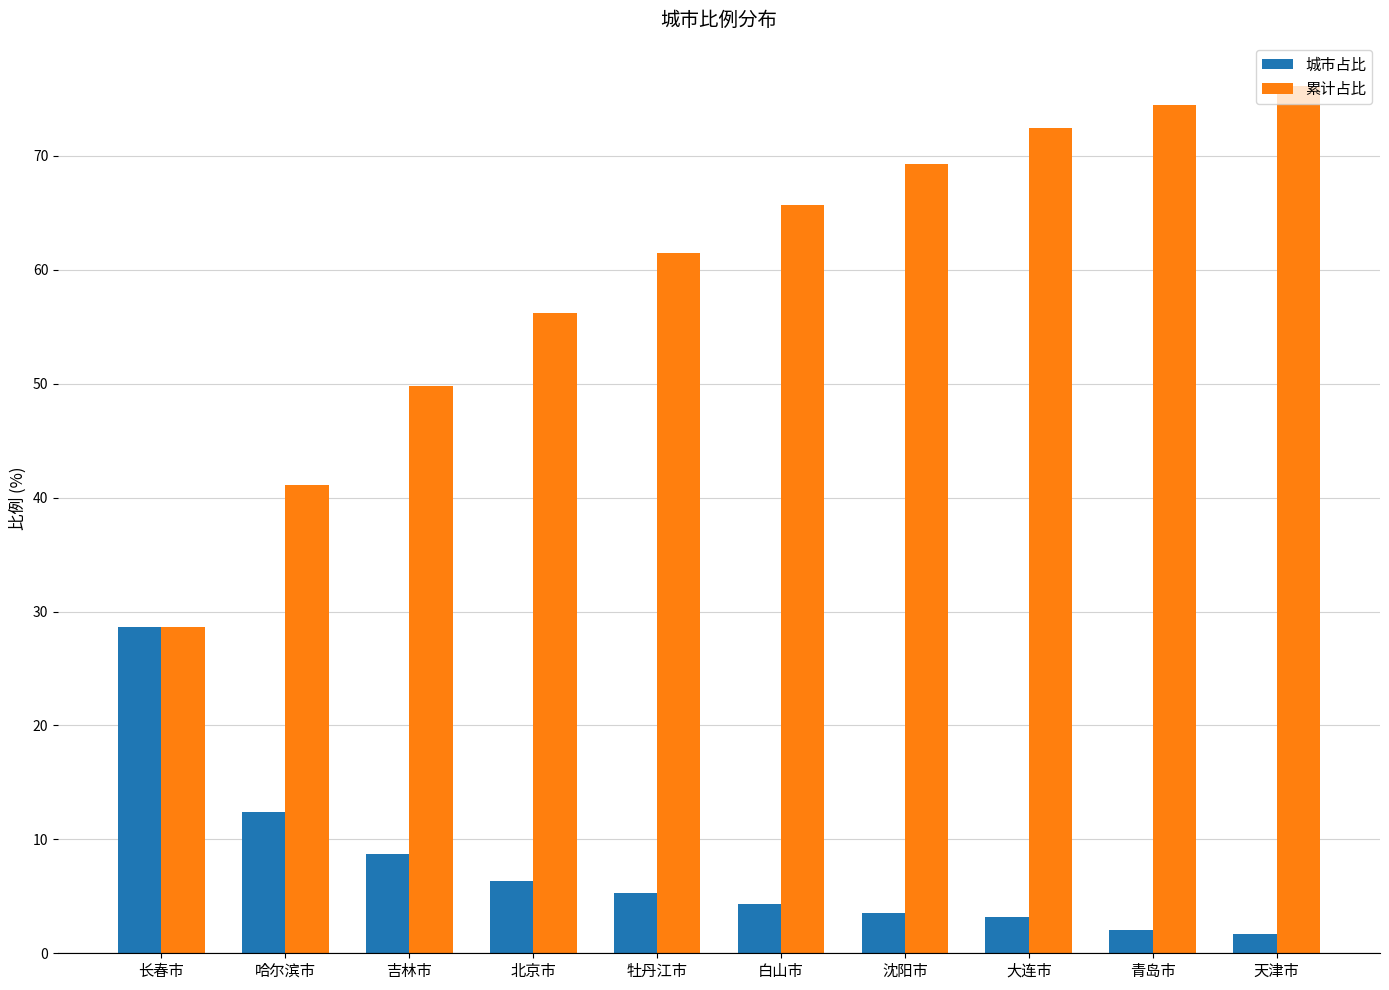

What is the average value of the 城市占比 series?

7.6